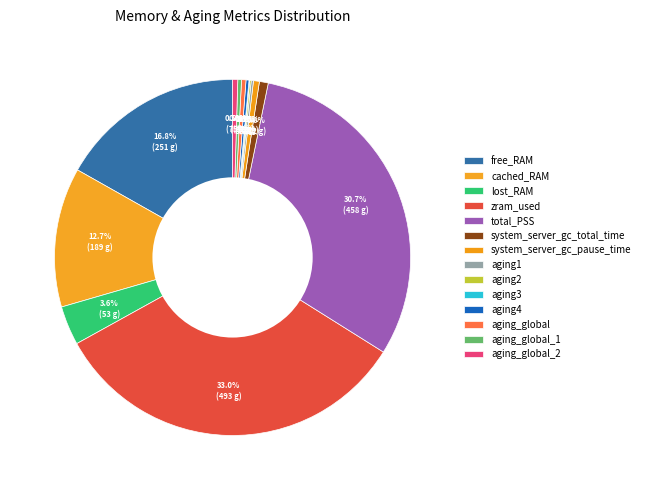

How many segments does this pie chart have?

14